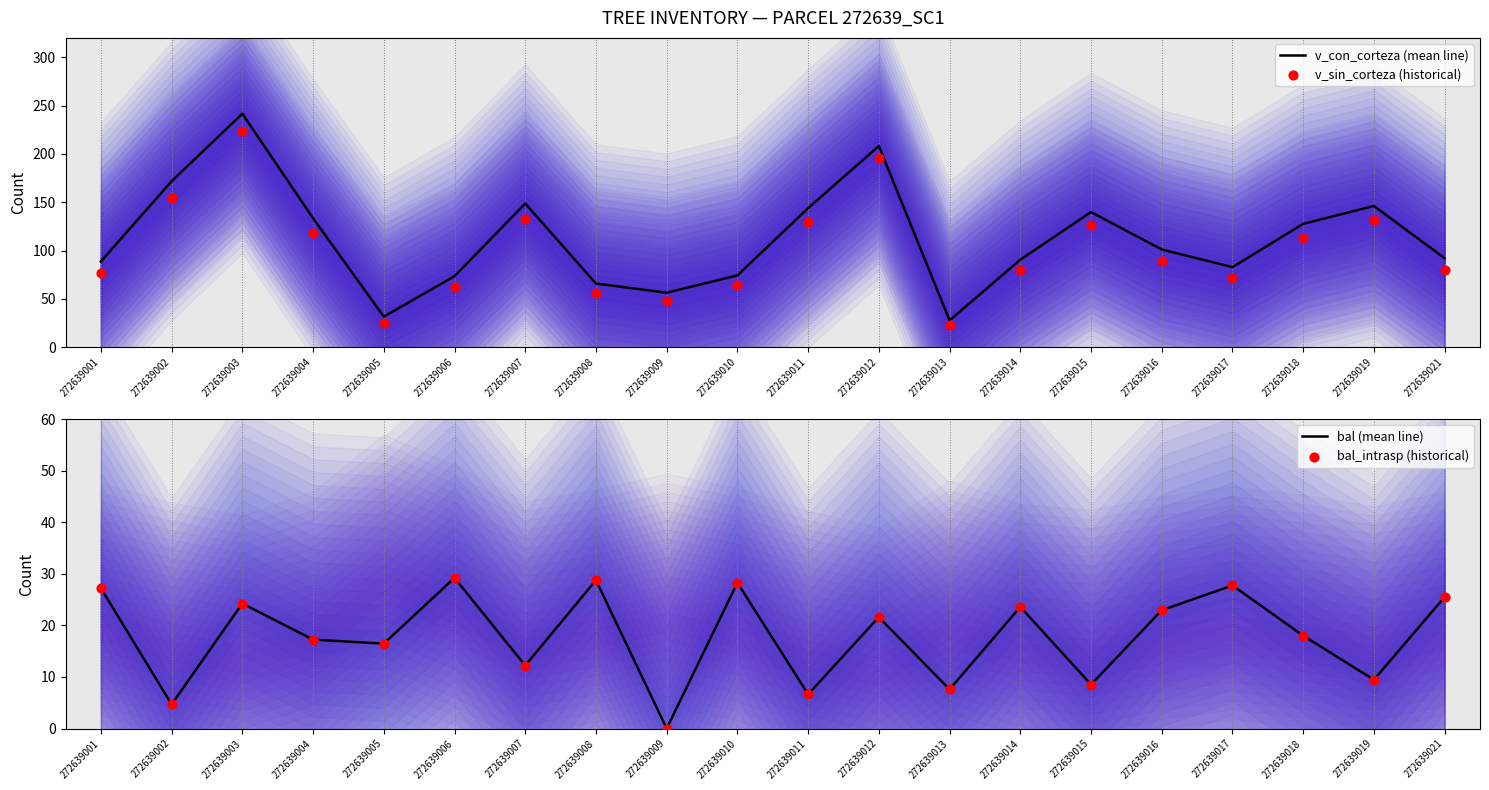

Which series has the largest Y range (max minus min)?

v_con_corteza (mean line)